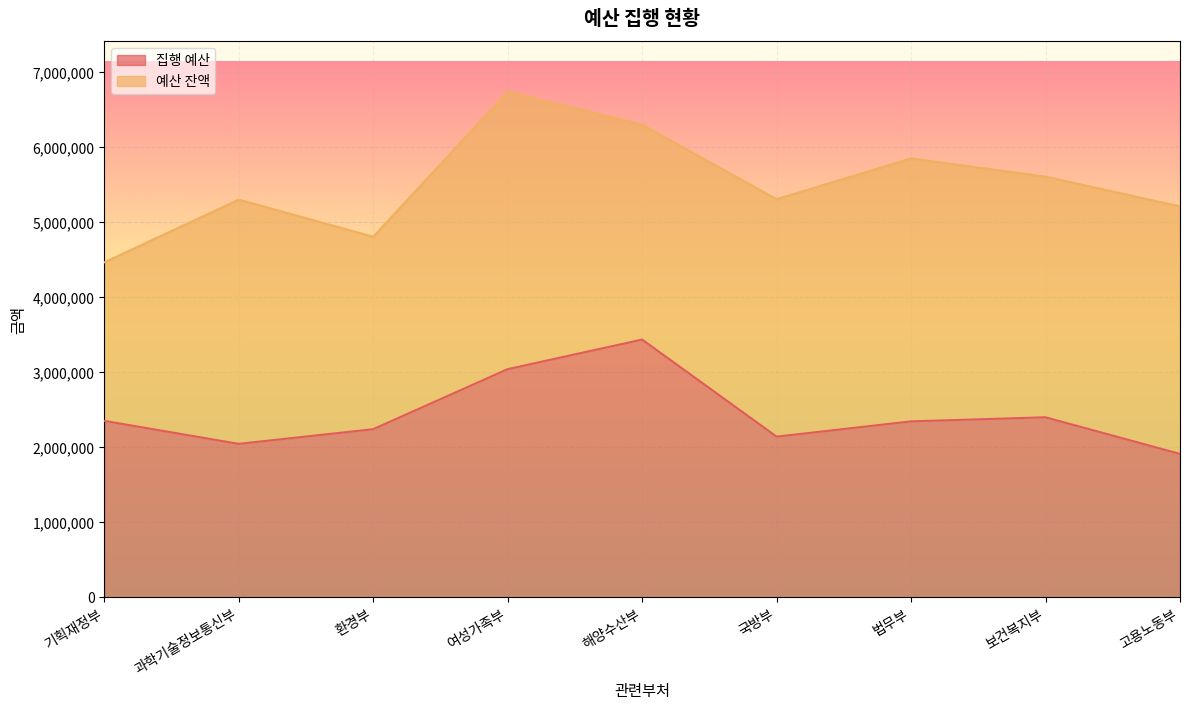

What is the maximum value shown in the chart?

3434490